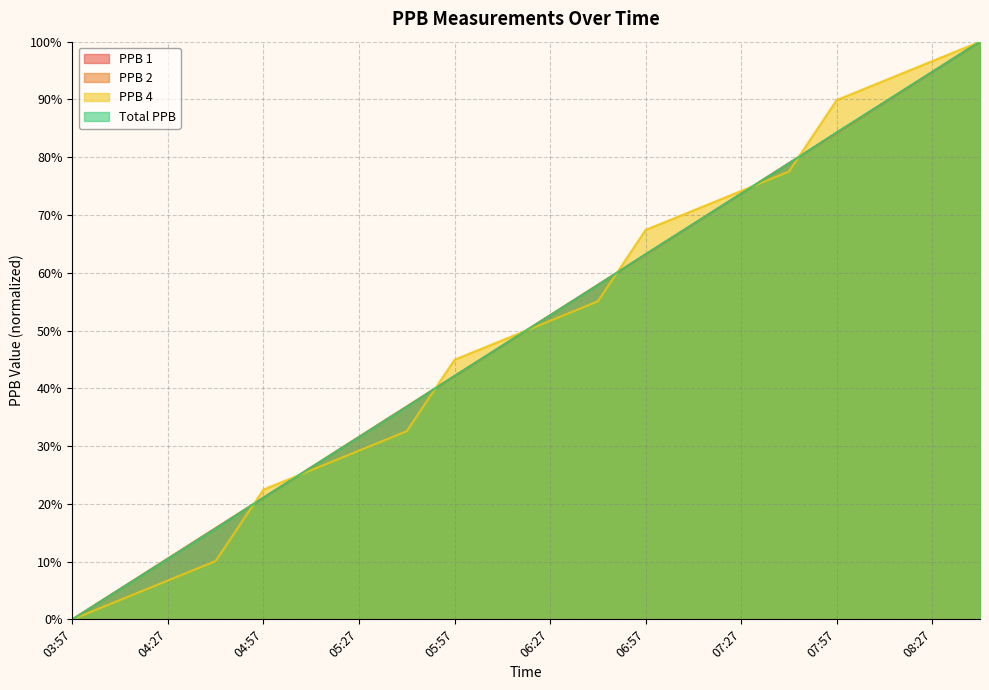

At how many categories does at least one series exceed 36?

13